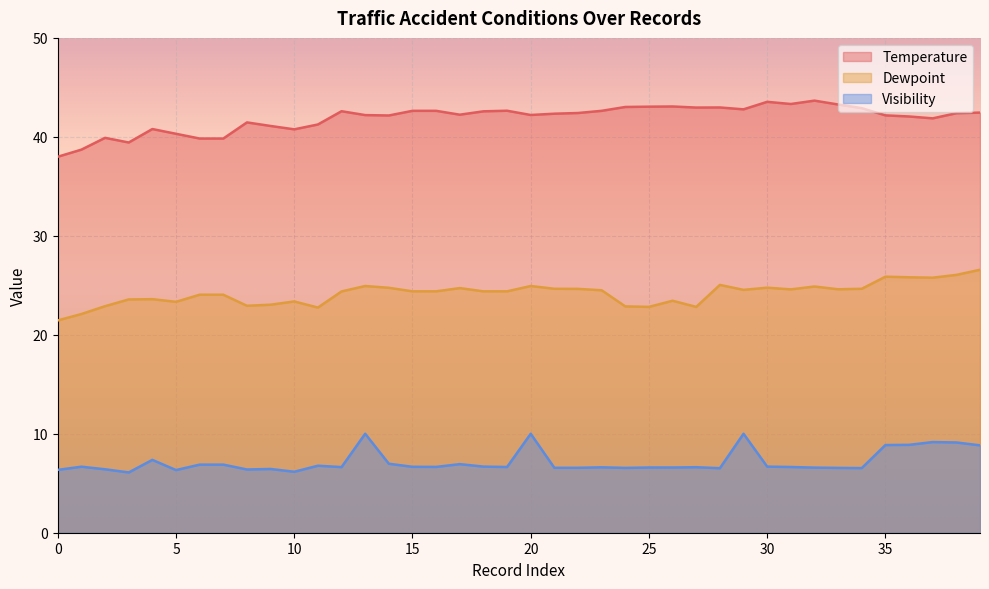

Which series has the widest spread of values?

Temperature